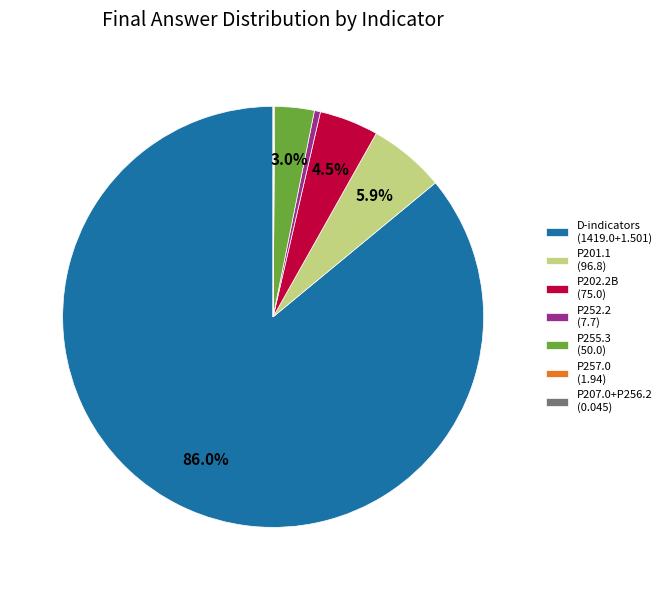

Which slice is the largest?

D-indicators (1419.0+1.501)